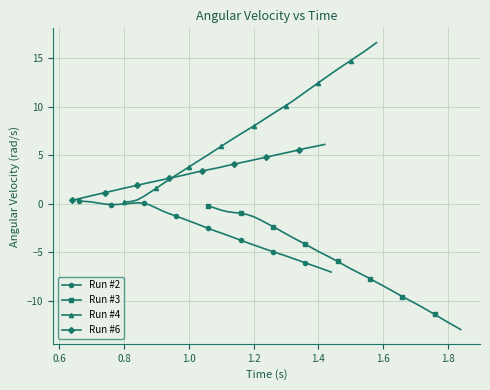

What is the difference between the second highest and minimum values in the Run #3 series?

12.5